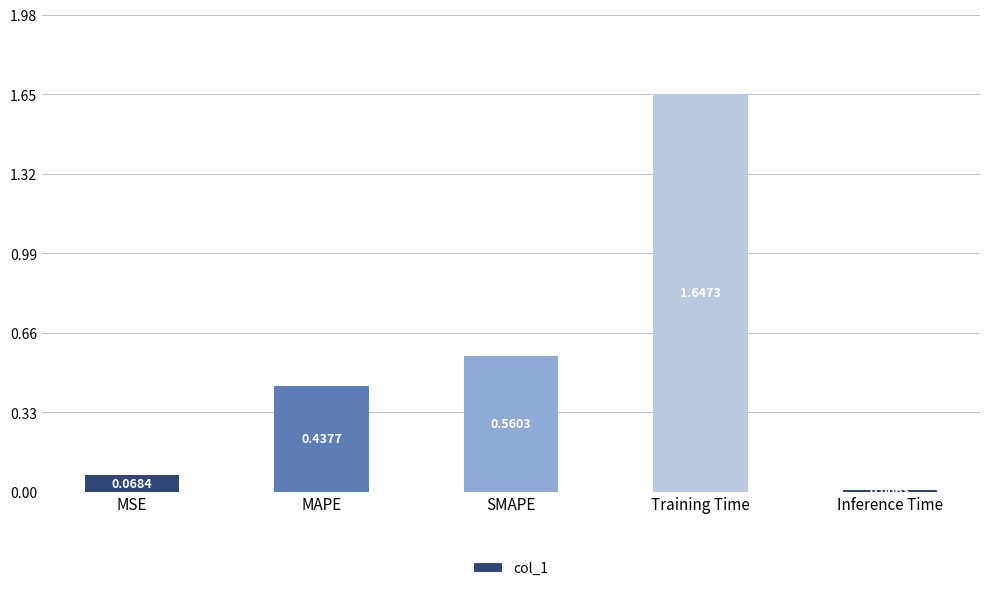

At which label is the value closest to 0?

Inference Time